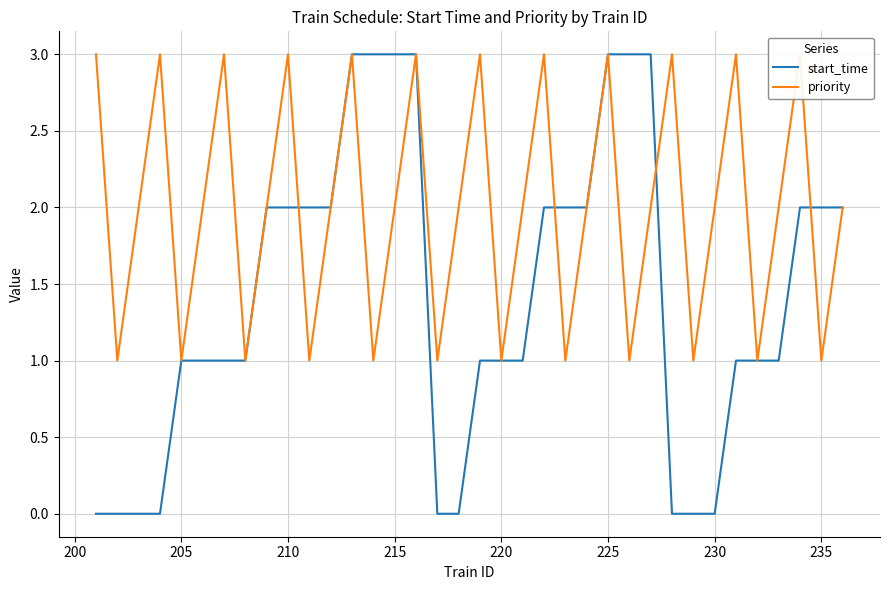

How many lines are shown in the chart?

2